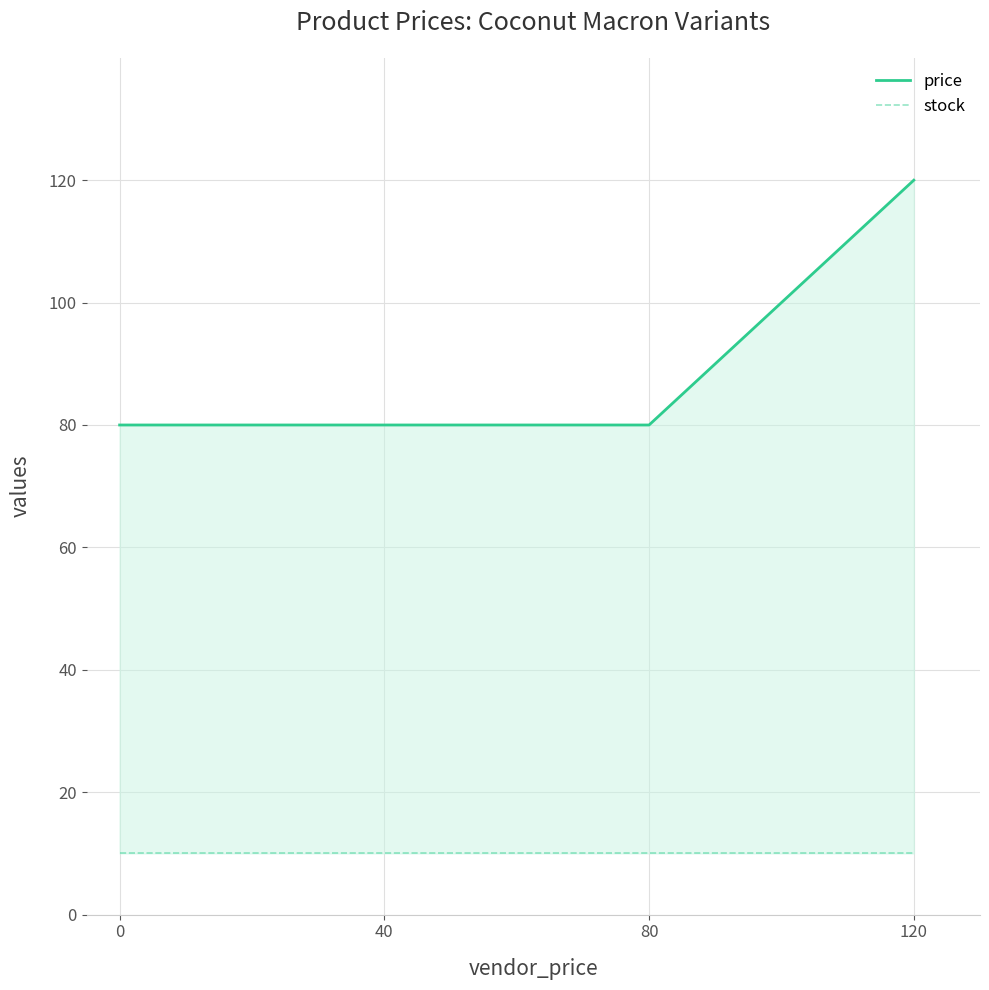

What are all the series names shown in the legend?

price, stock